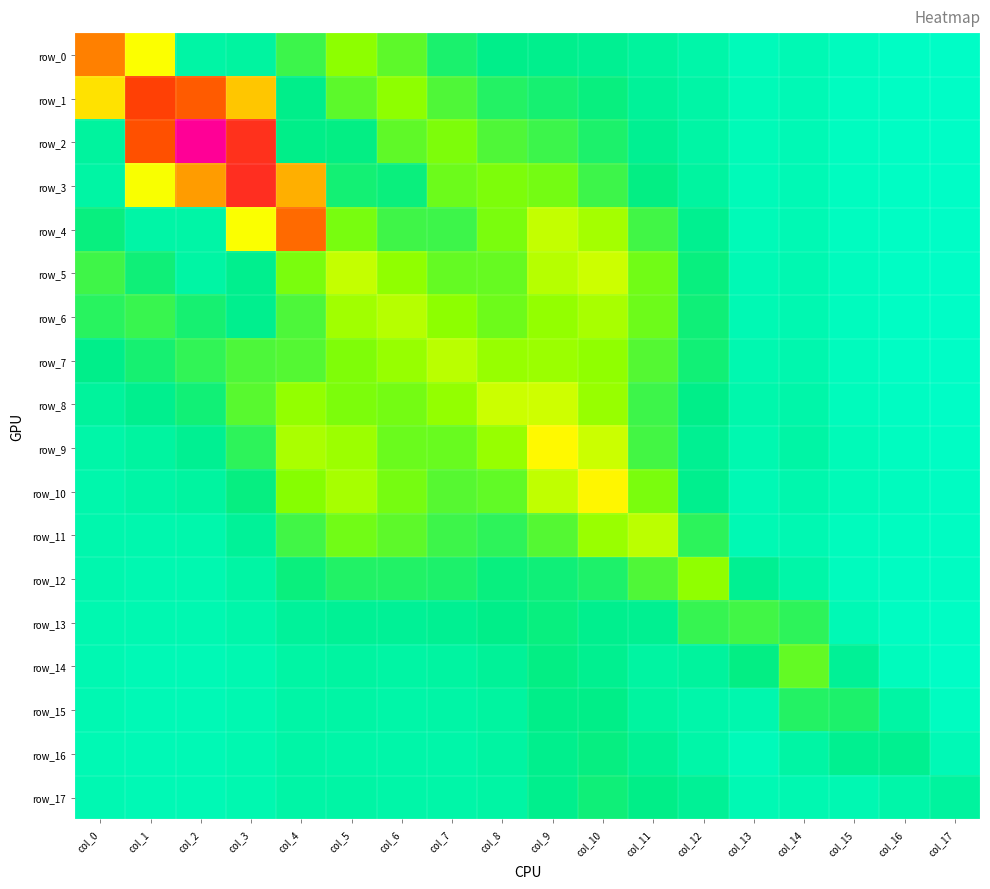

What is the difference between the second highest and minimum values in the row_16 series?

0.3